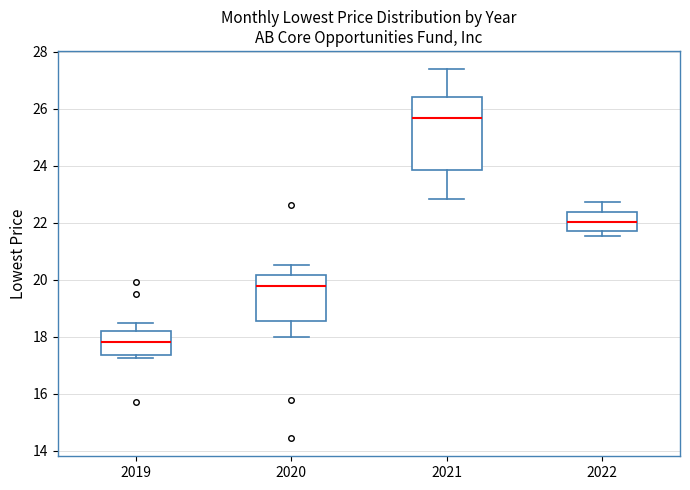

Where does the upper whisker of the box at x = 2022 end on the y-axis? The values are not printed on the chart, so give them approximately, as read against the axis.

22.8